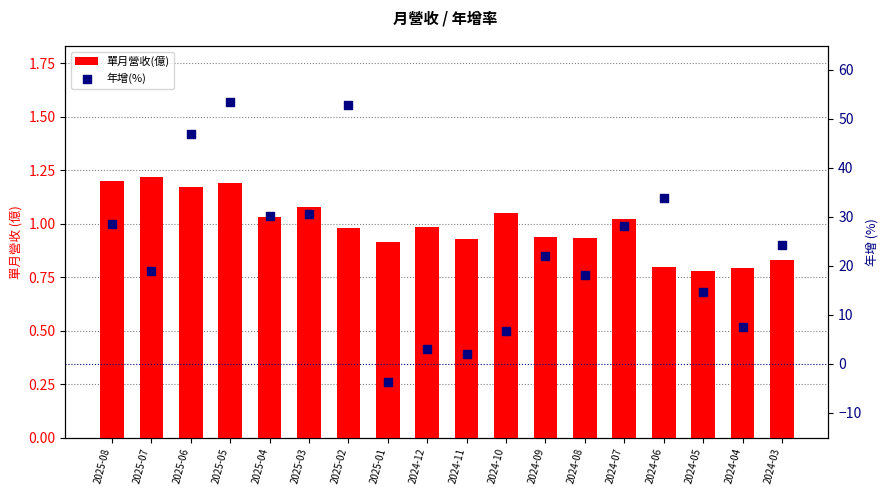

At which category is the sum across all series the highest?

2025-05